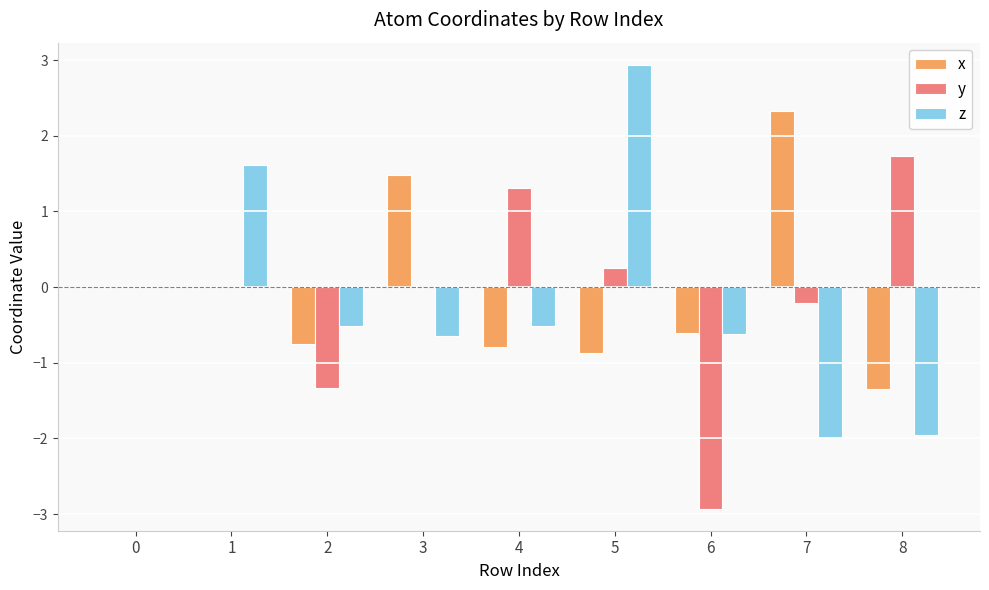

What is the highest value of the x series?

2.3